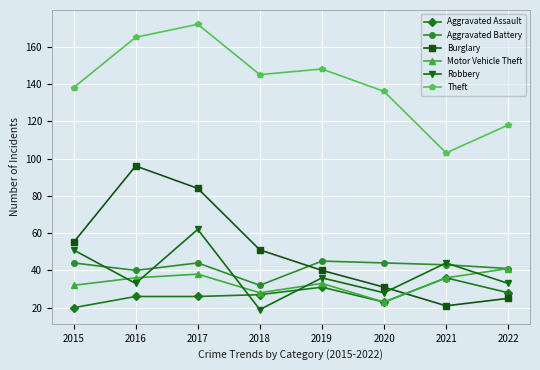

True or false: Theft has more than 0 interior local peaks.

True